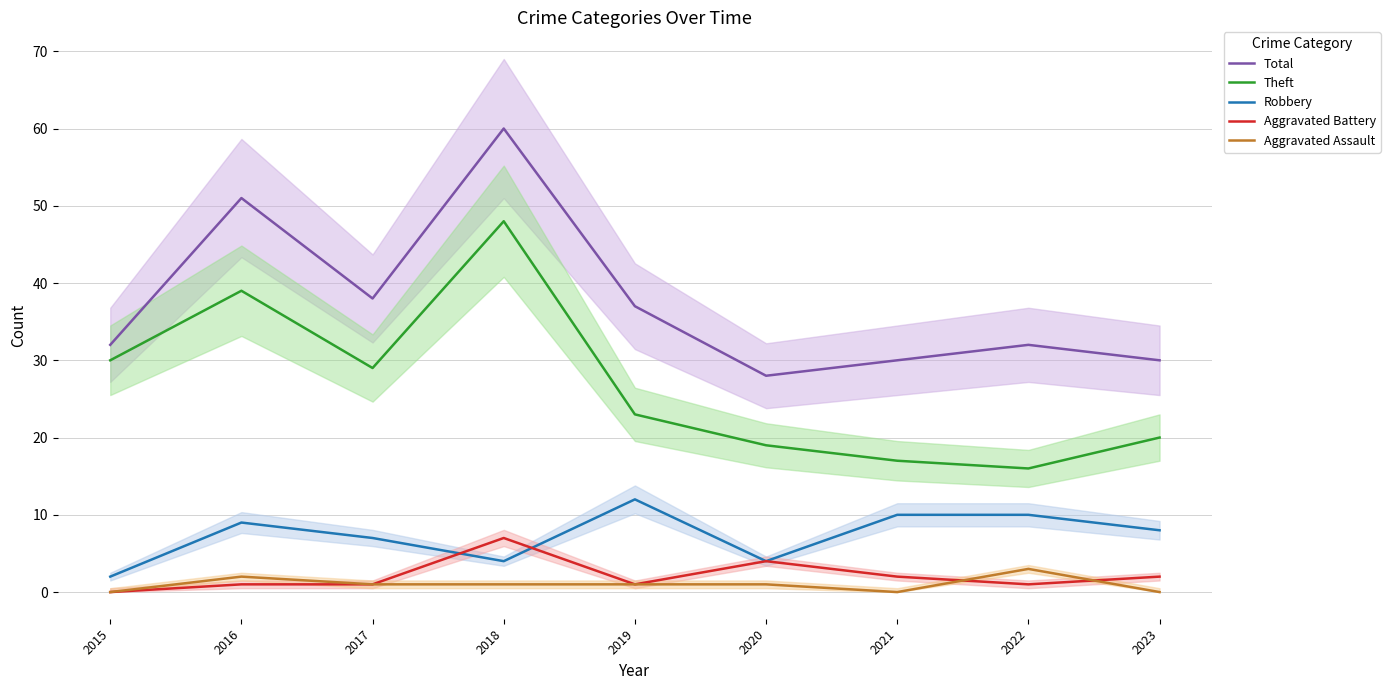

True or false: Total has a value of 10 at 2023.

False